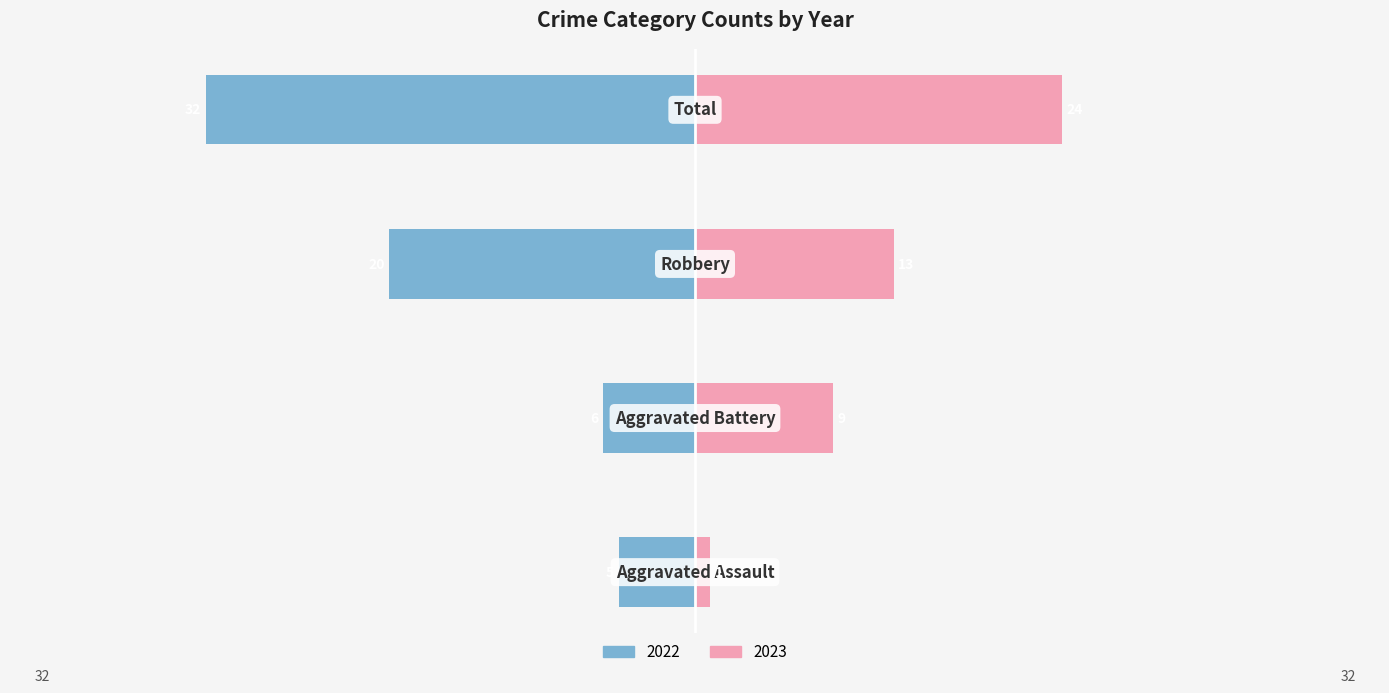

Which series has the widest spread of values?

2022